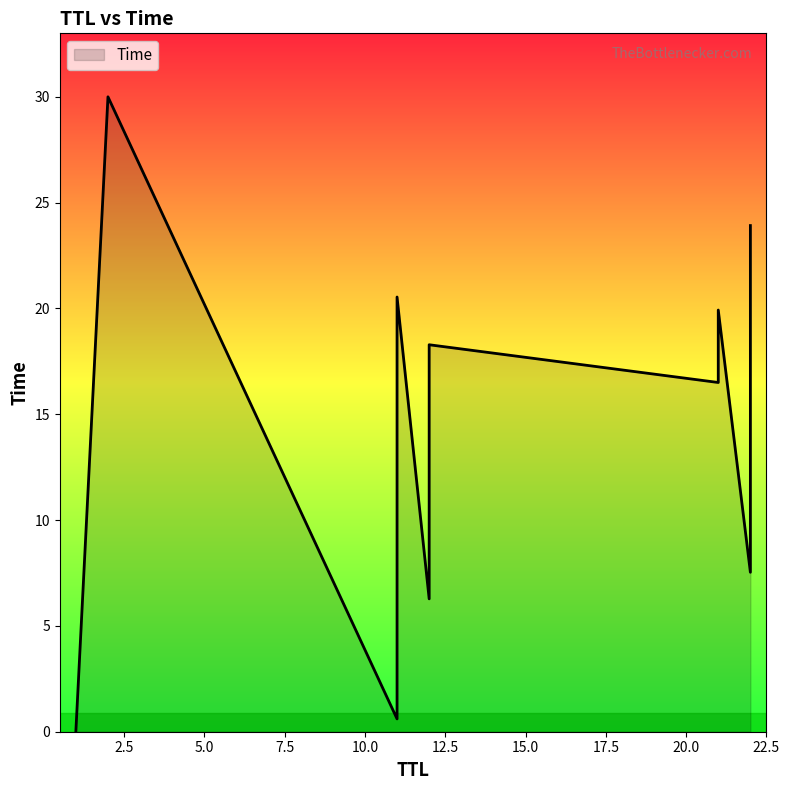

How many series are shown in this chart?

1